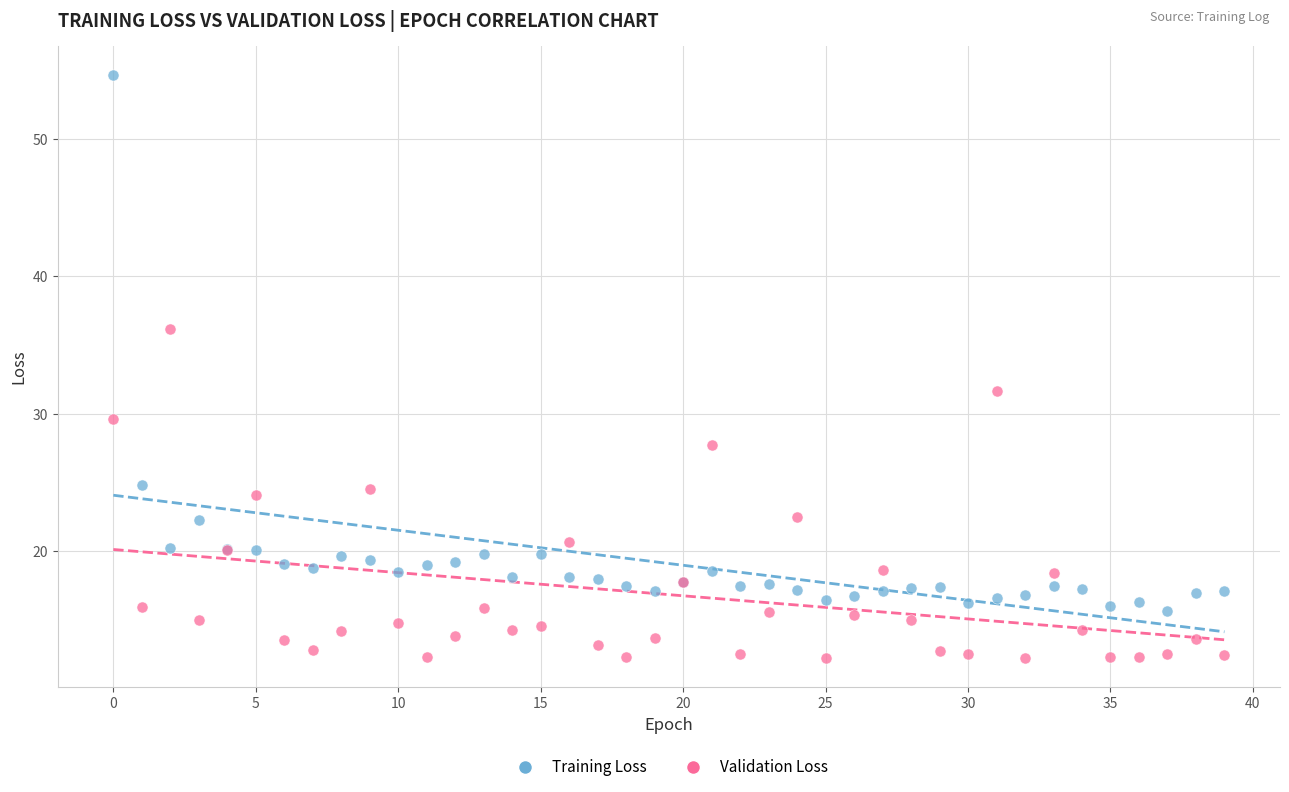

Which series reaches the minimum Y coordinate?

Validation Loss